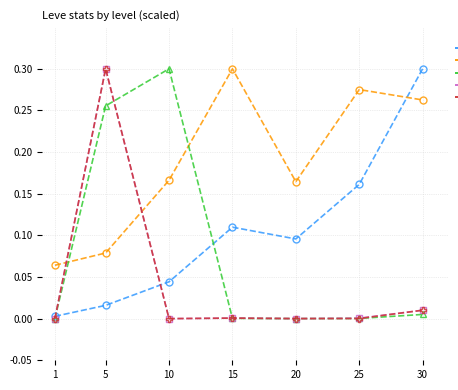

How many intersections are there between Leve Gil and currentAveragePriceHQ?

2